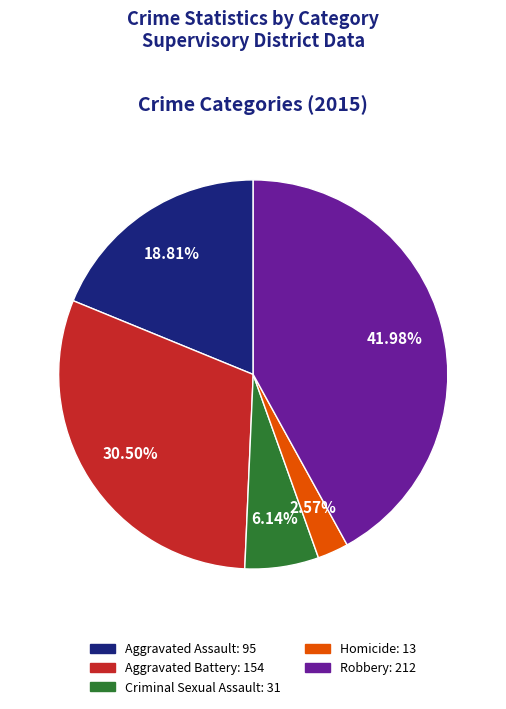

Is it true that Aggravated Battery is 44% of the pie?

False